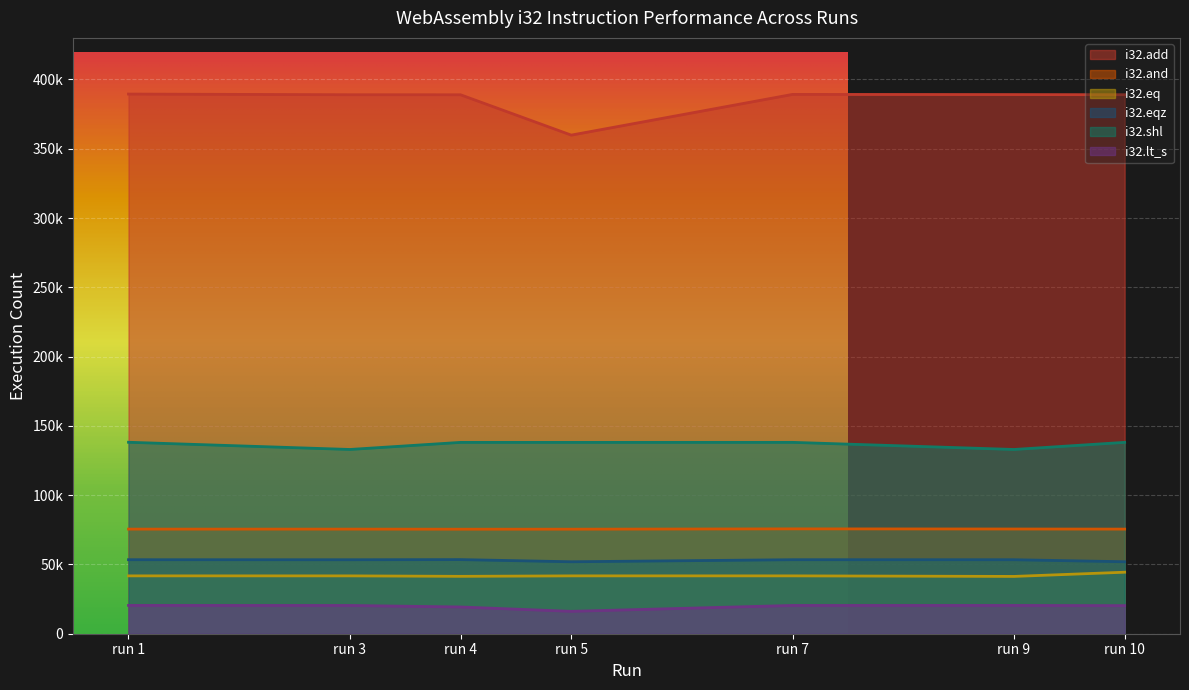

What is the value of the i32.shl point at the 3rd from the left?

138083